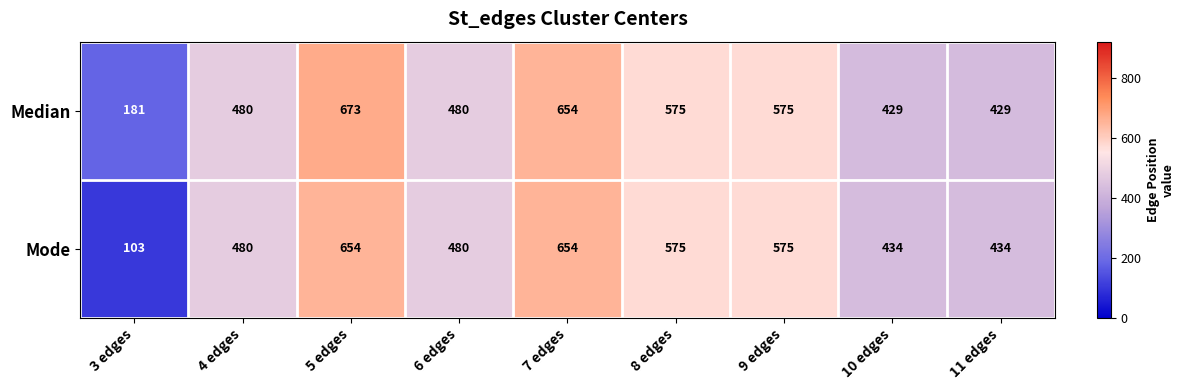

What is the average value of the Median series?

497